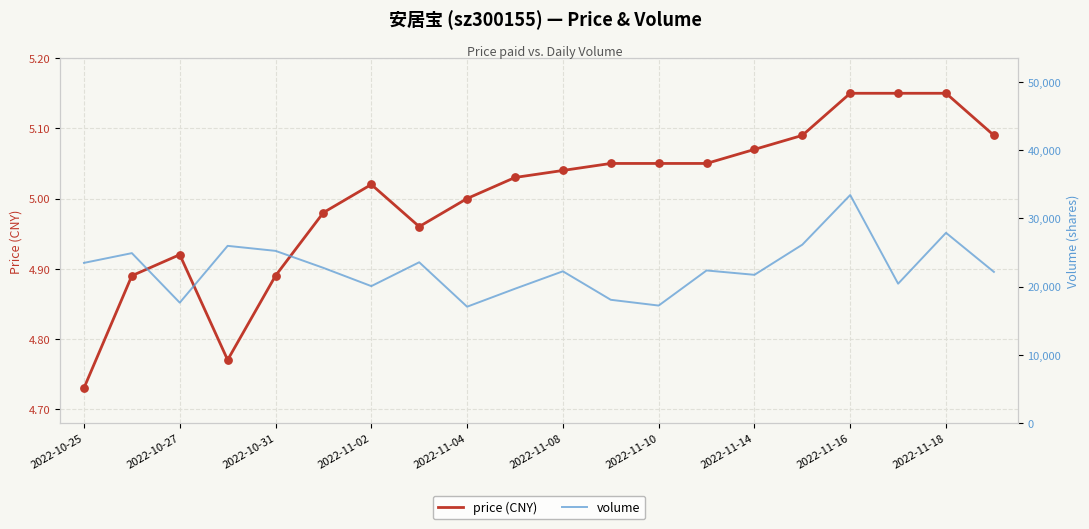

At which label does price (CNY) reach its minimum?

2022-10-25